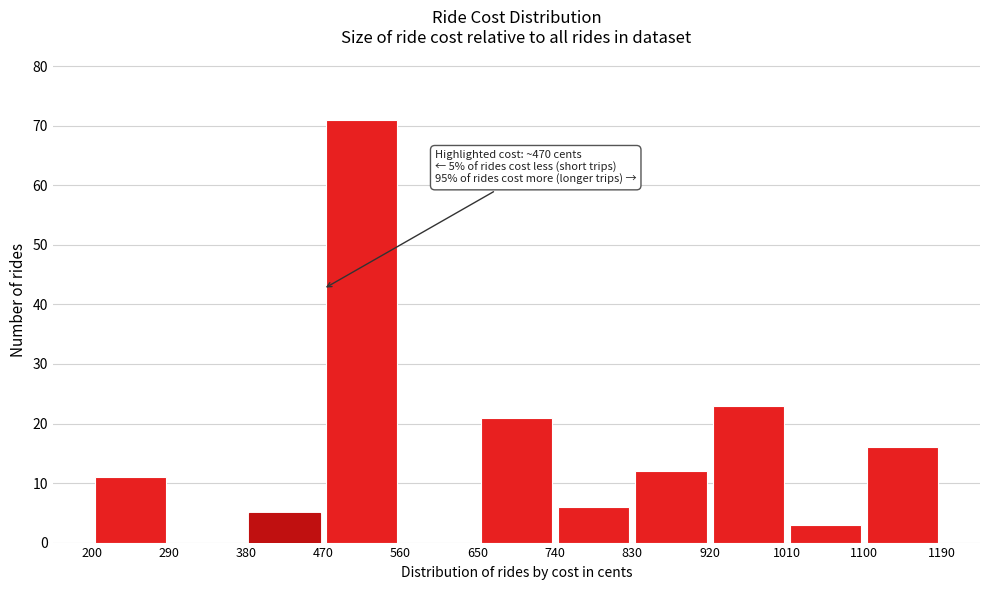

Which range on the x-axis has the tallest bar?

470 to 560